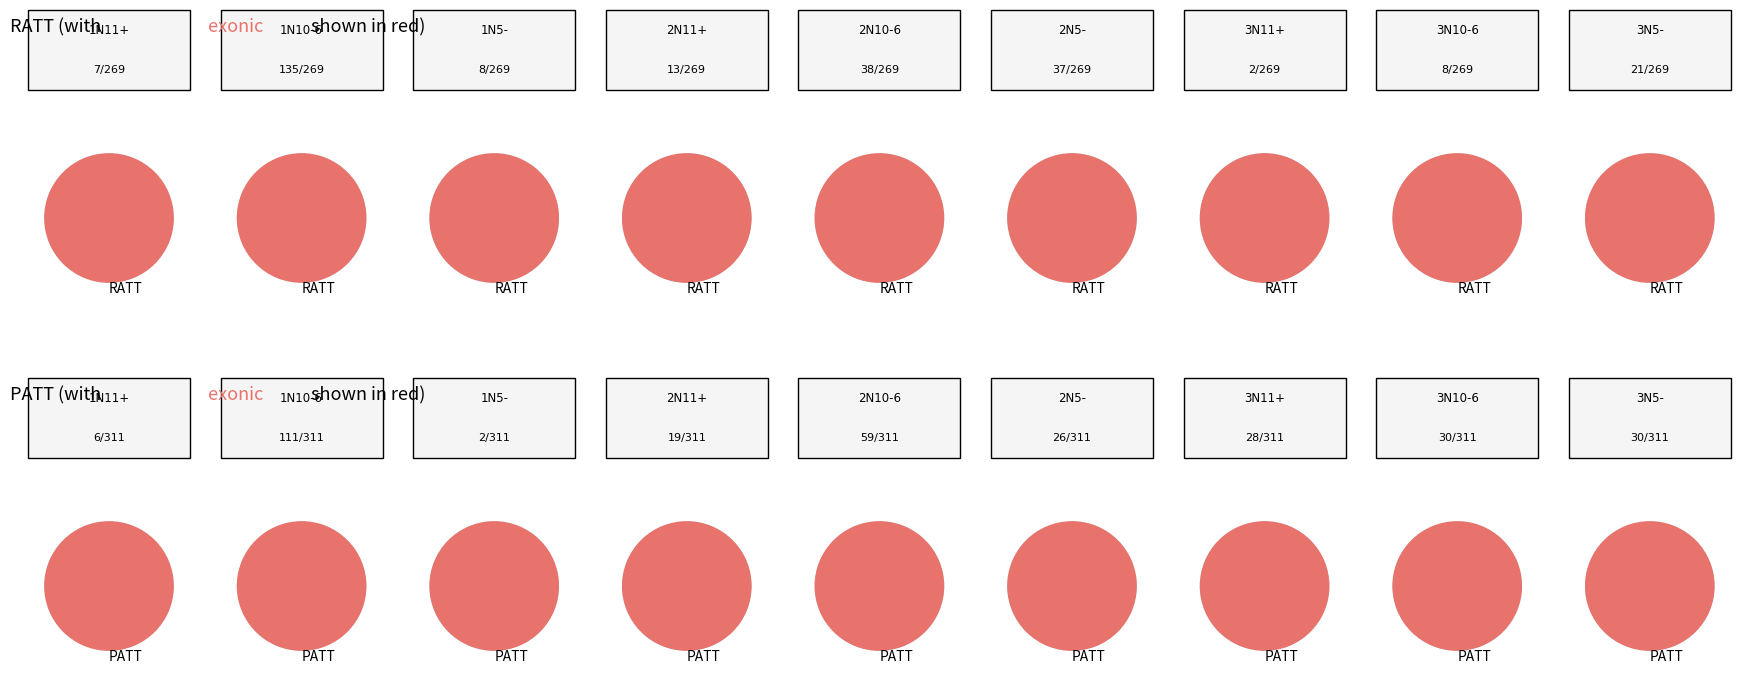

To the nearest percent, what is the combined percentage of 1N11+ and 2N10-6?

21%